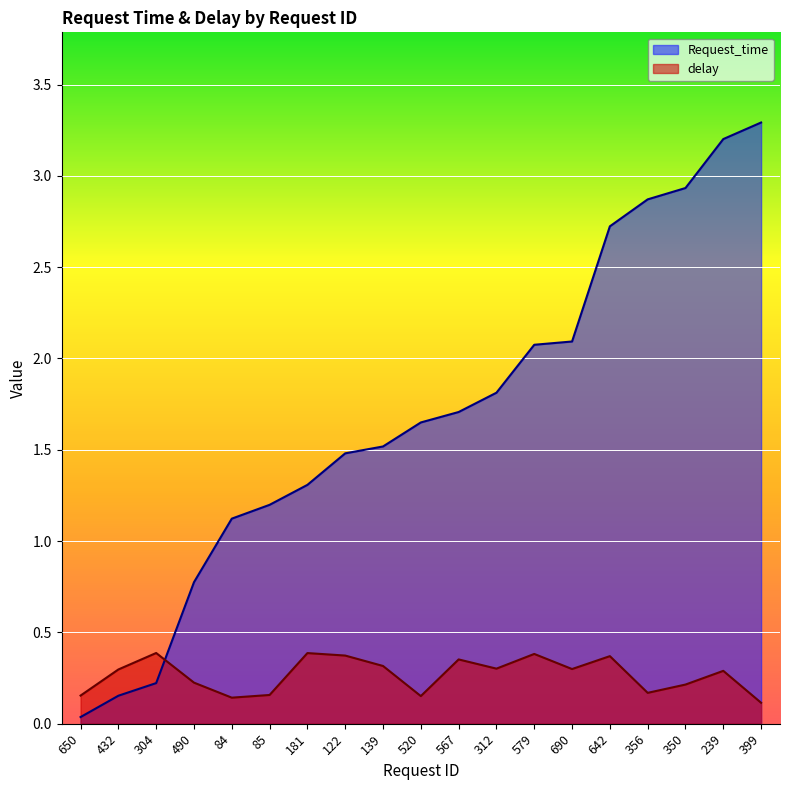

How many lines are shown in the chart?

2